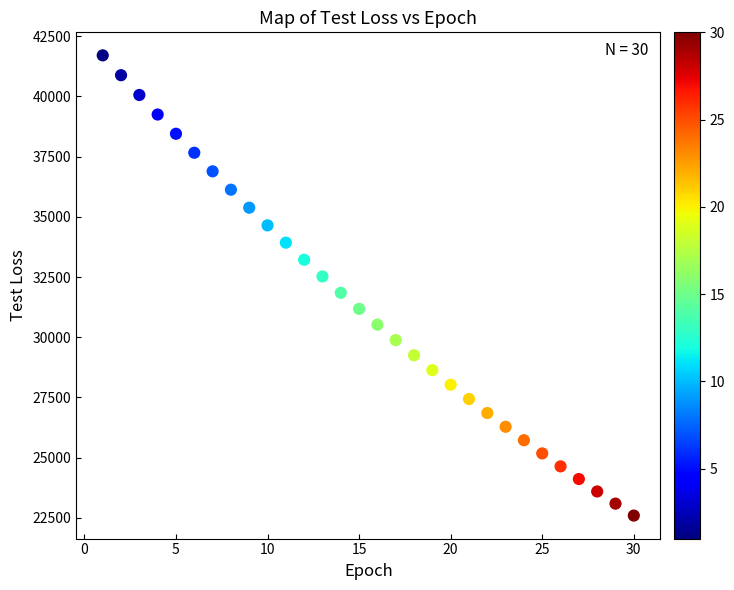

What is the range of Y values (max minus min)?

19107.5